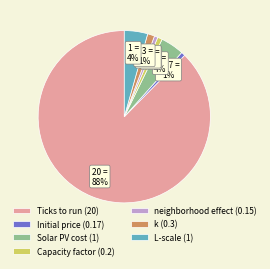

To the nearest percent, what portion does Ticks to run represent?

88%